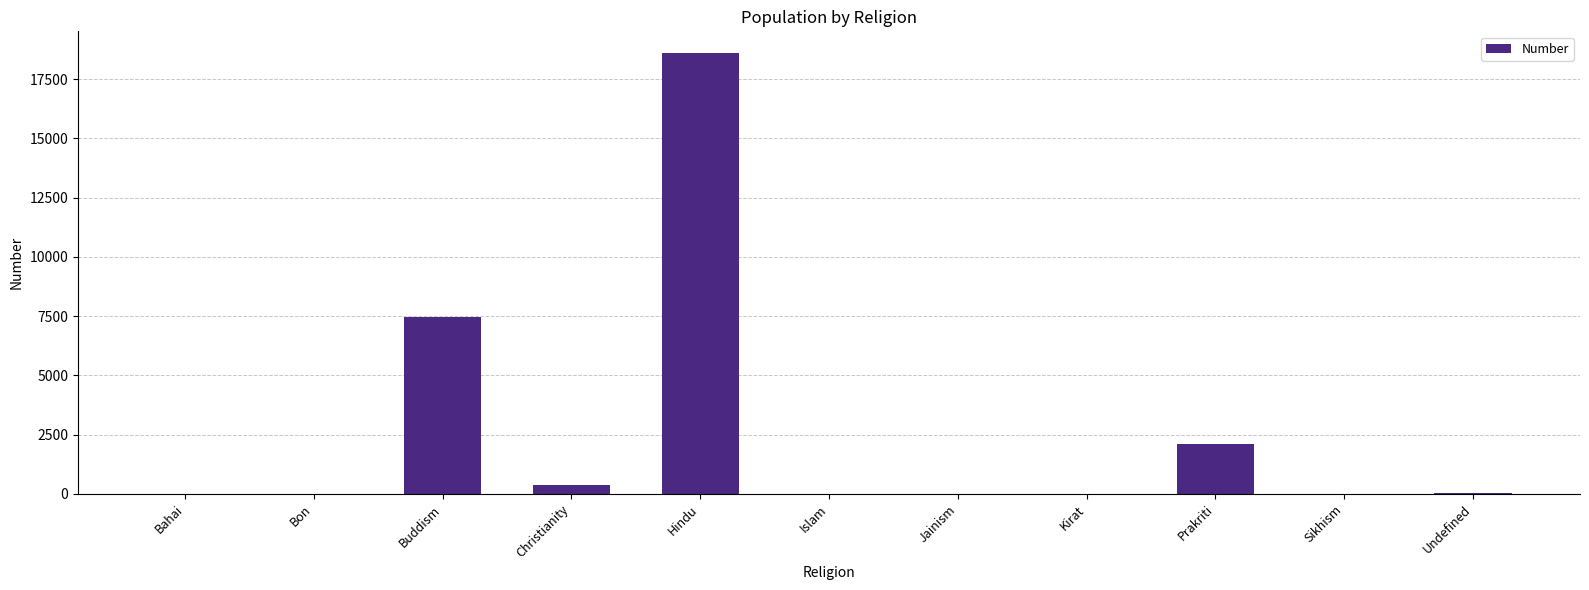

Where is the data nearest to the value 9293?

Buddism